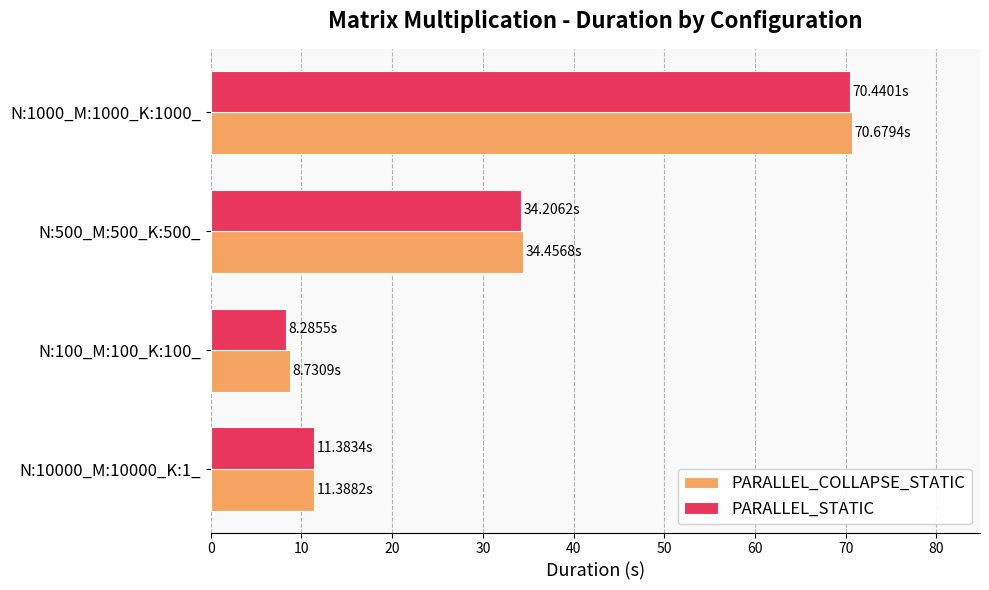

Rank the categories by PARALLEL_COLLAPSE_STATIC value from lowest to highest.

N:100_M:100_K:100_, N:10000_M:10000_K:1_, N:500_M:500_K:500_, N:1000_M:1000_K:1000_